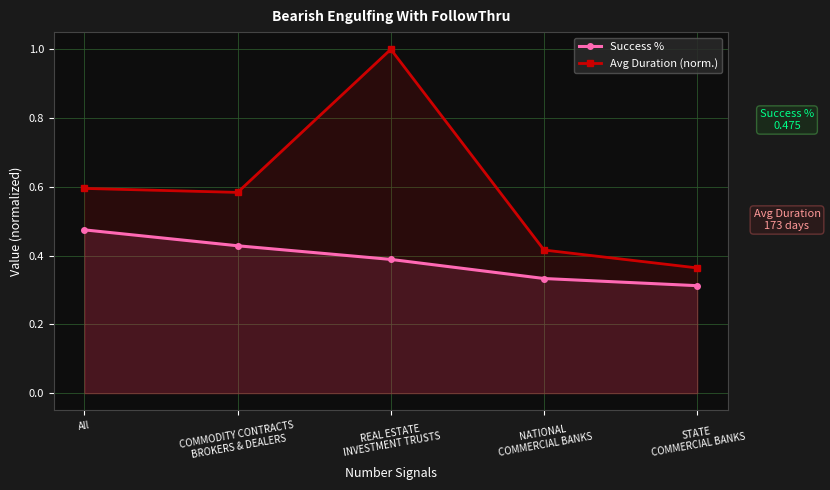

True or false: Success % and Avg Duration (norm.) intersect in this chart.

False